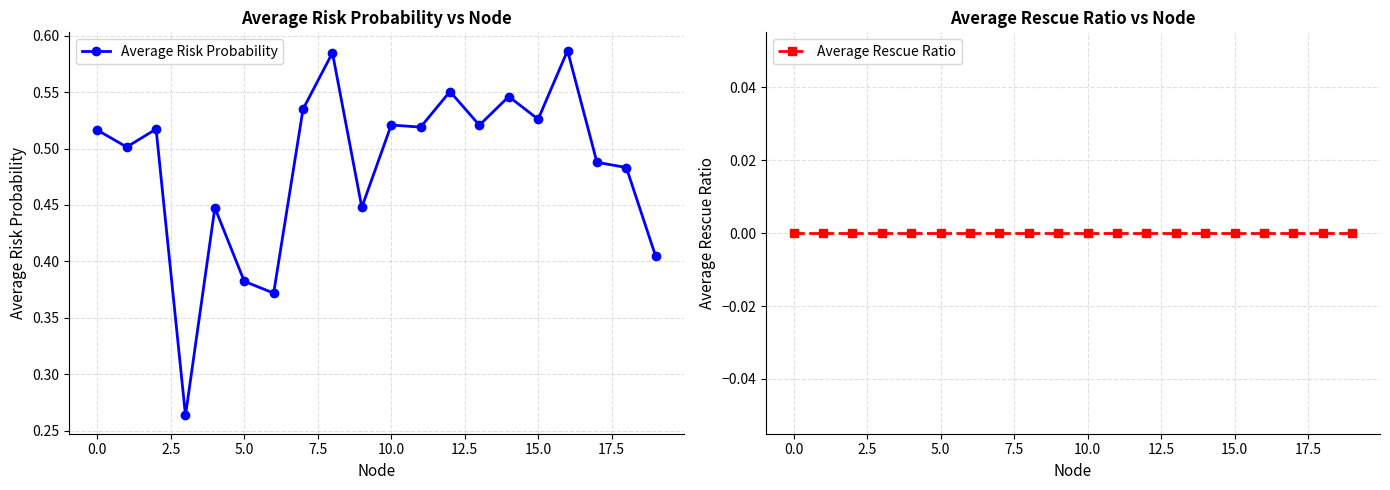

True or false: Average Risk Probability and Average Rescue Ratio cross at least once.

False